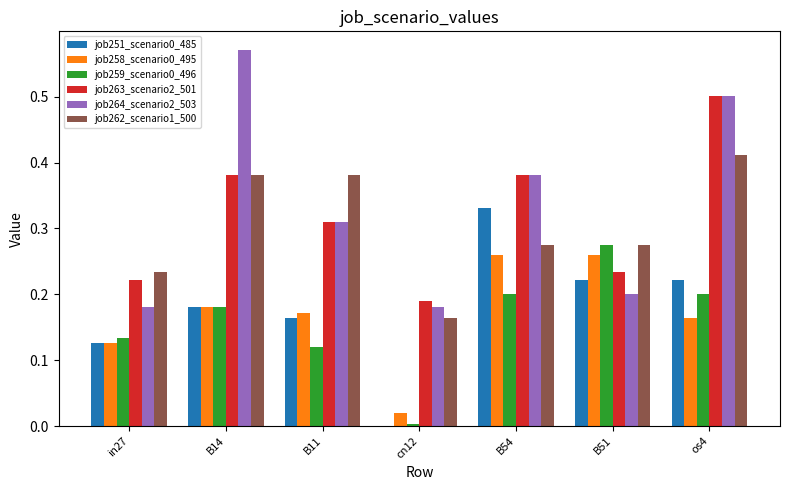

The value of job262_scenario1_500 at in27 is 0.1. True or false?

False